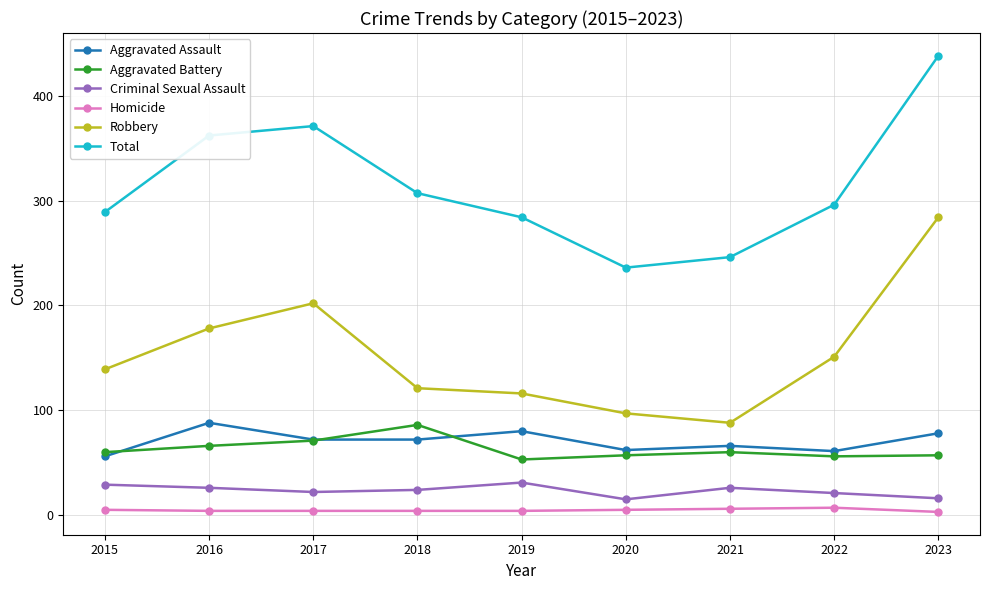

What are all the series names shown in the legend?

Aggravated Assault, Aggravated Battery, Criminal Sexual Assault, Homicide, Robbery, Total